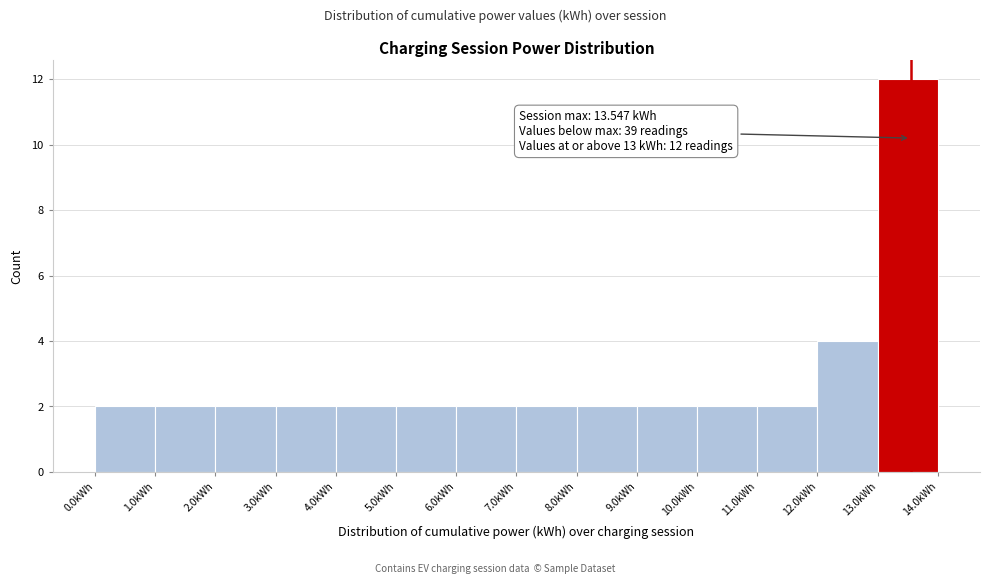

Which range on the x-axis has the tallest bar?

13 to 14